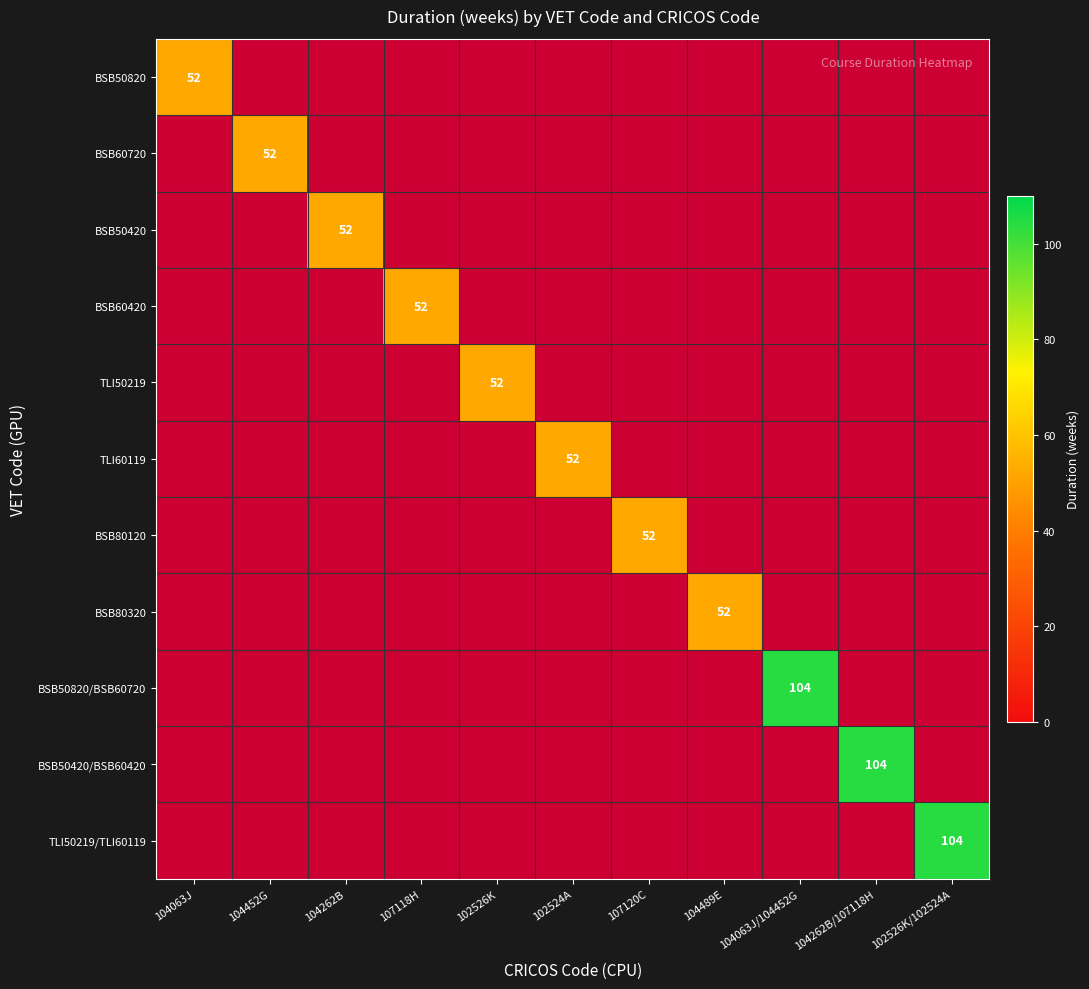

What is the maximum value shown in the chart?

104.0